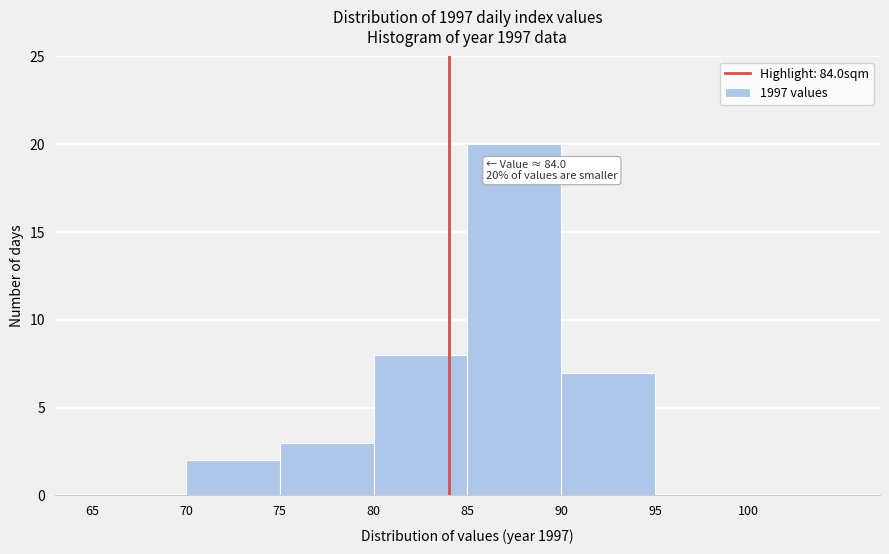

Which range on the x-axis has the tallest bar?

85 to 90